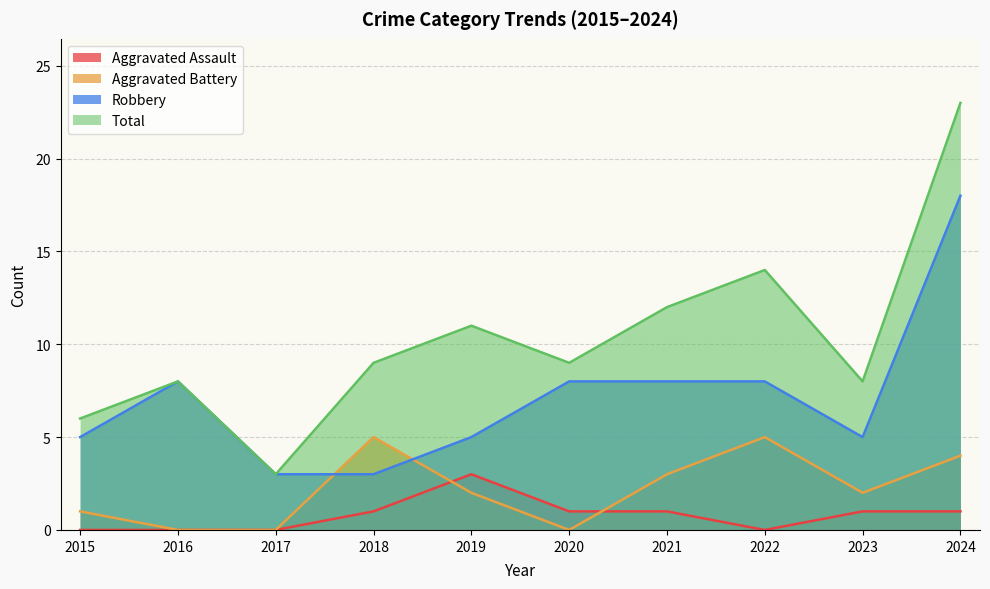

What is the difference between the maximum and second lowest values in the Aggravated Assault series?

3